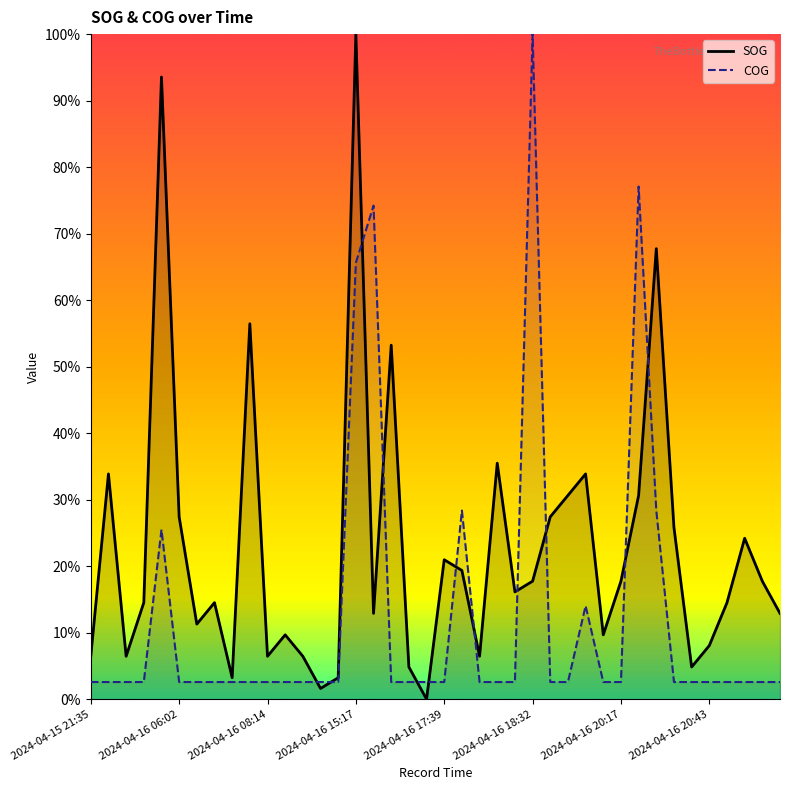

What is the spread (max minus min) of values at 38?

0.2